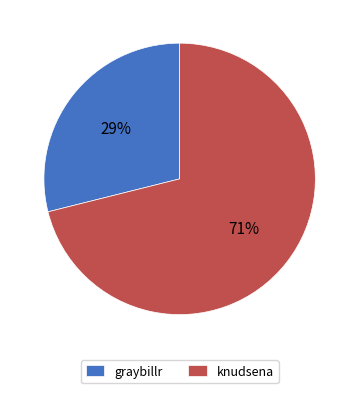

To the nearest percent, what is the combined percentage of knudsena and graybillr?

100%